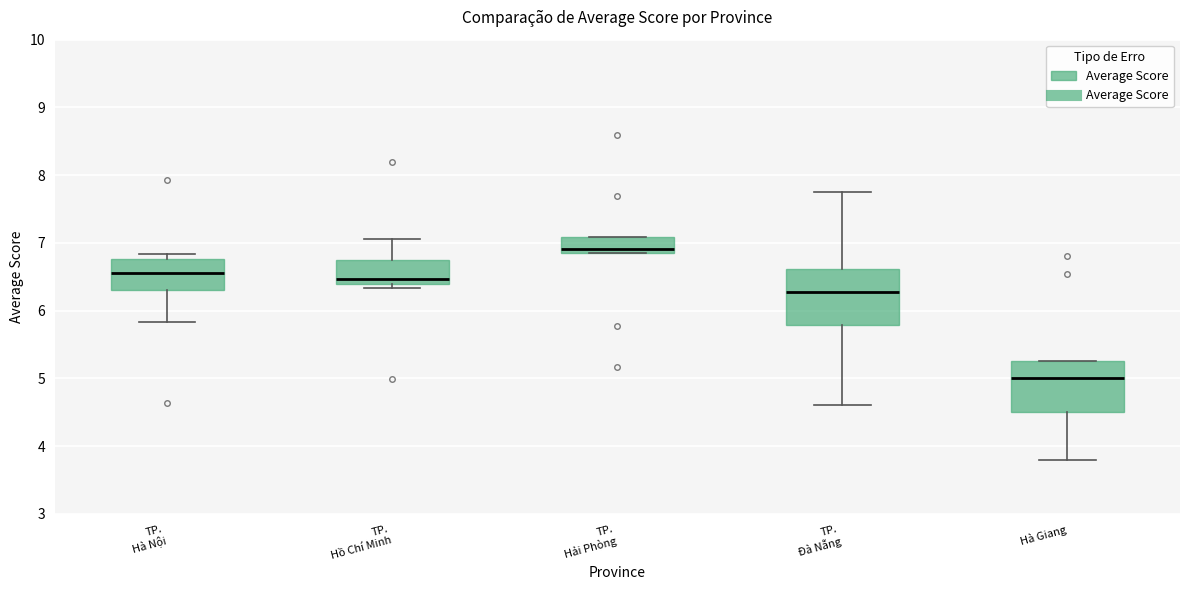

Reading left to right, read every box against the y-axis: the position of its median line, the range the box covers, and the ends of its whiskers. The values are not printed on the chart, so give them approximately, as read against the axis.

TP. Hà Nội: median 6.6, box 6.3 to 6.8, whiskers 5.8 to 6.8 (just above the box's upper edge)
TP. Hồ Chí Minh: median 6.5, box 6.4 to 6.7, whiskers 6.3 to 7.1
TP. Hải Phòng: median 6.9, box 6.8 to 7.1, whiskers 6.8 to 7.1
TP. Đà Nẵng: median 6.3, box 5.8 to 6.6, whiskers 4.6 to 7.8
Hà Giang: median 5.0, box 4.5 to 5.3, whiskers 3.8 to 5.3